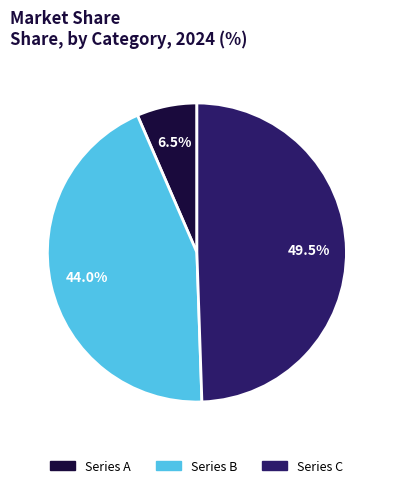

Between Series A and Series C, which is larger?

Series C